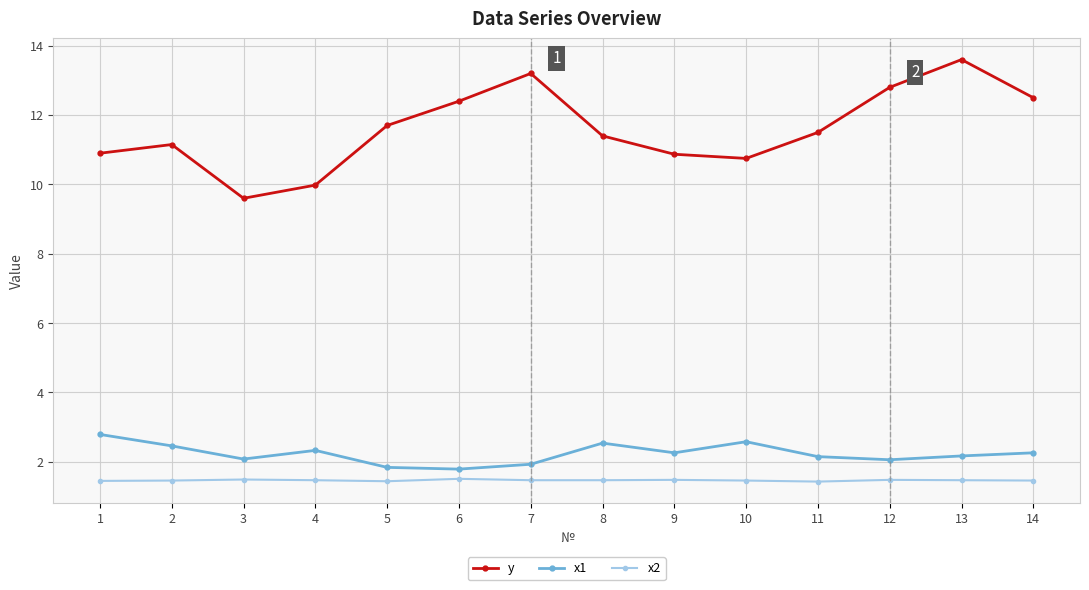

Rank the series at 1 from lowest to highest value.

x2, x1, y